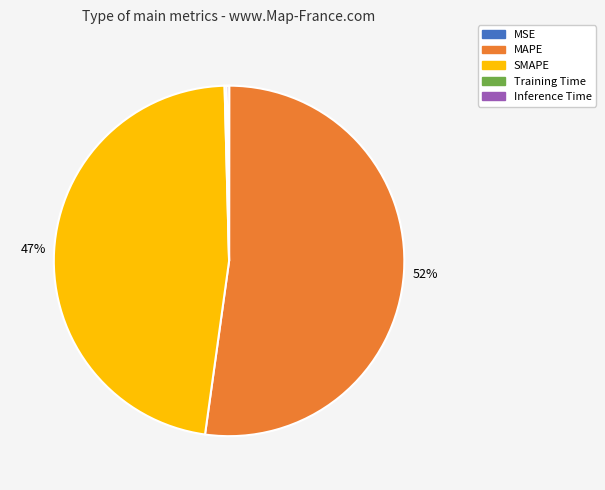

Combined, do MAPE and SMAPE account for over 50%?

Yes